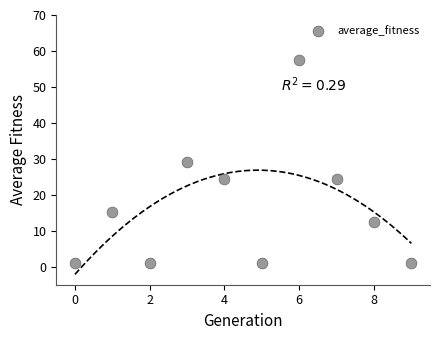

What is the average Y value?

16.7